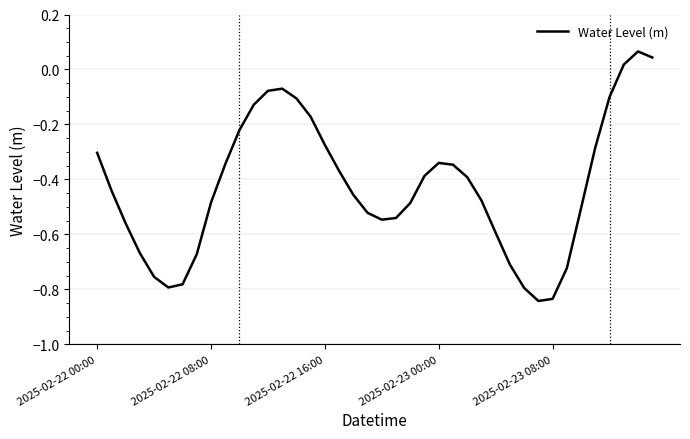

What is the difference between the maximum and minimum values?

0.9